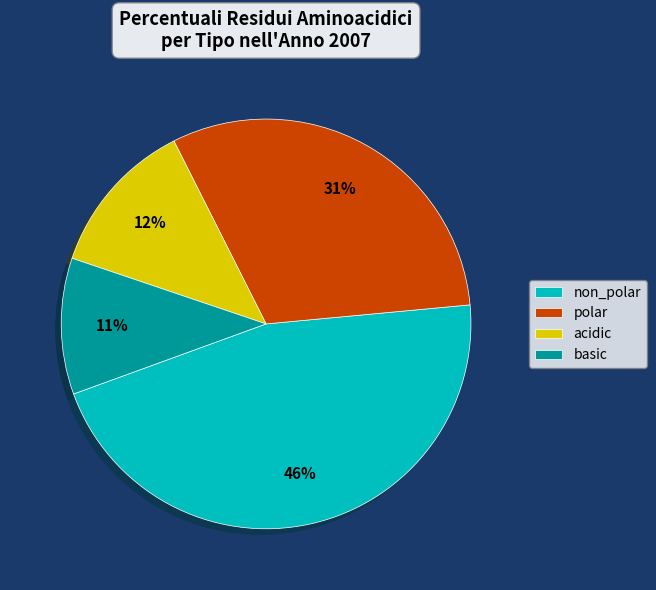

Which has a higher value, basic or non_polar?

non_polar